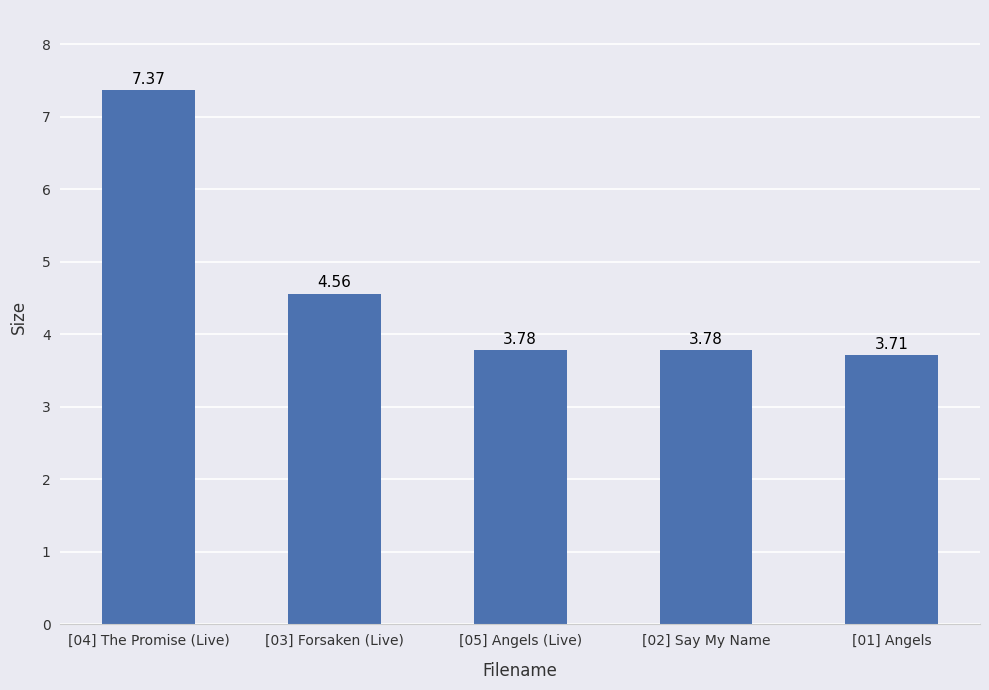

How many data points does each series have?

5